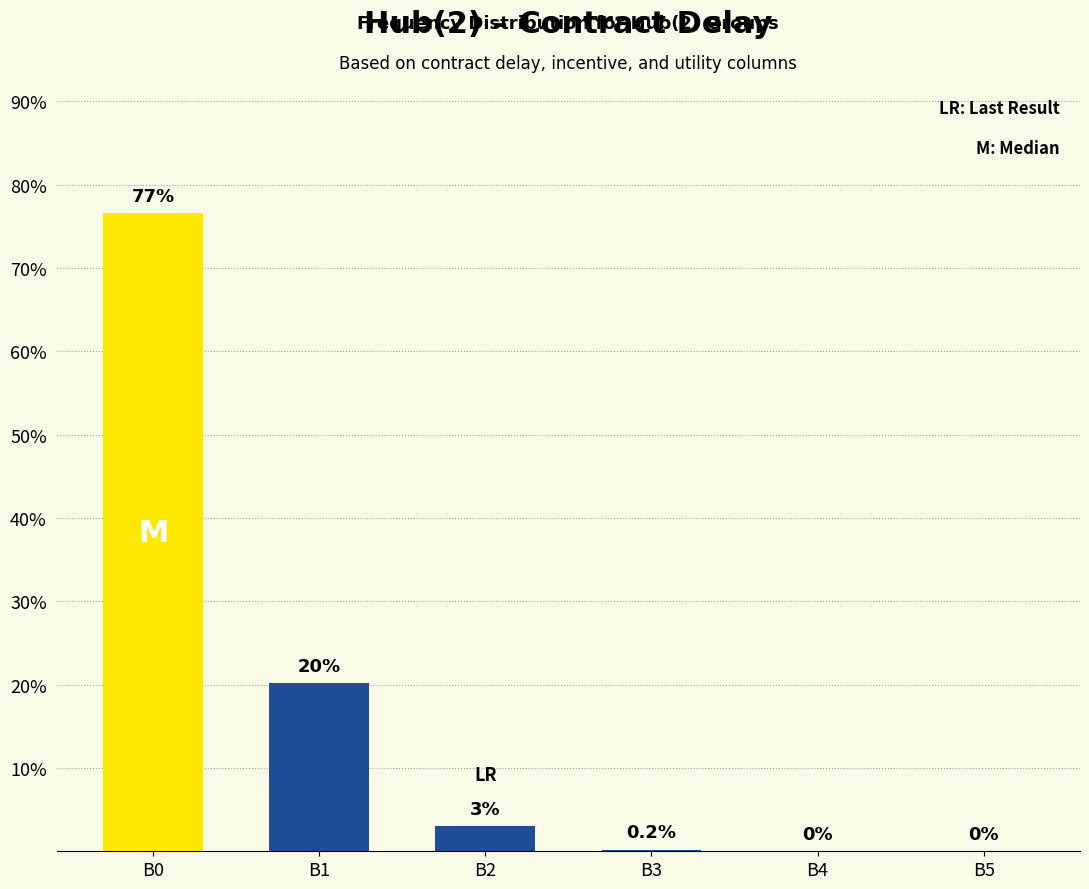

What is the average value?

16.7